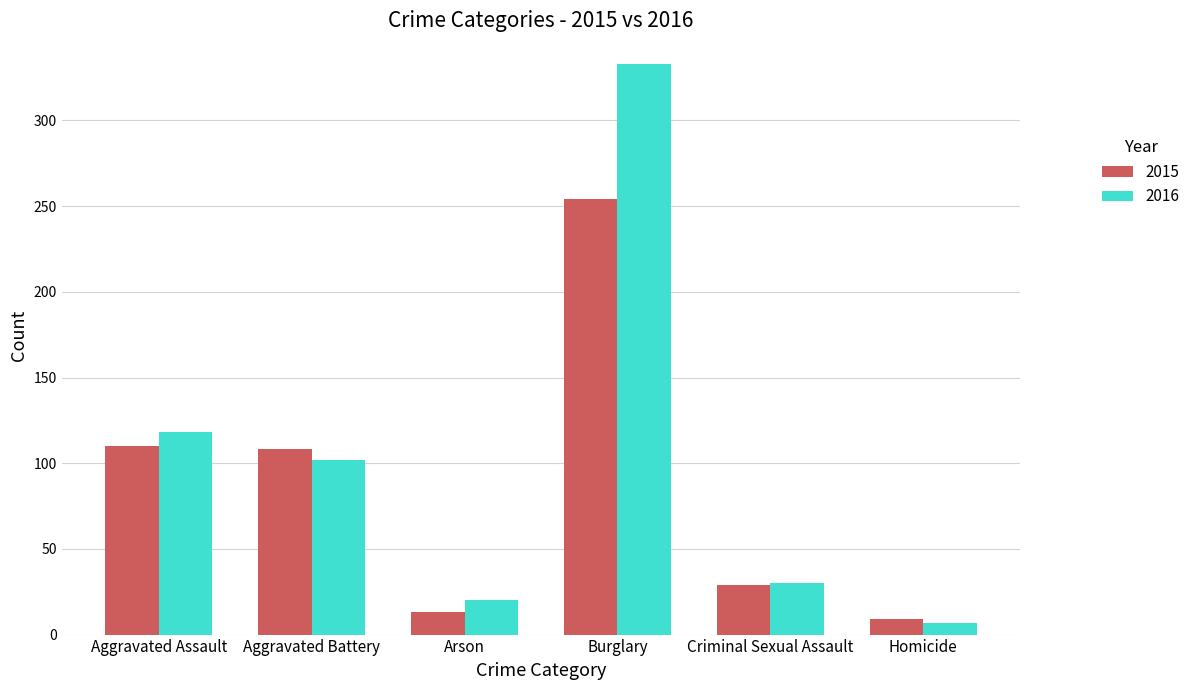

Rank the series at Aggravated Assault from lowest to highest value.

2015, 2016